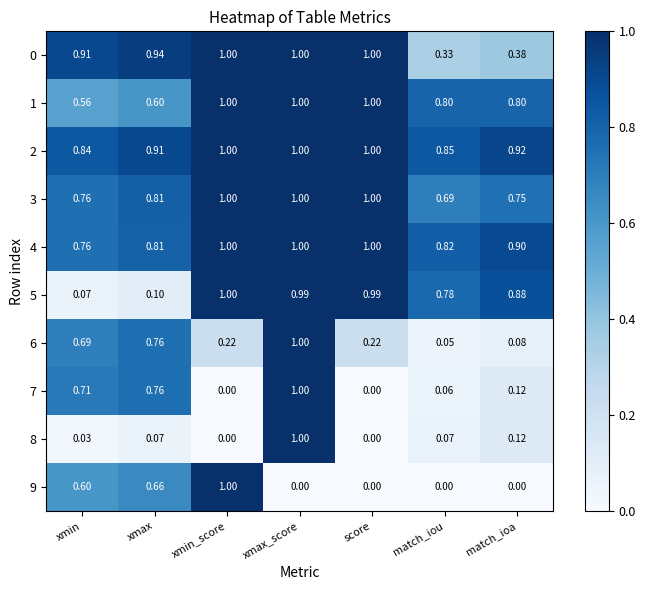

Where is 4 nearest to the value 0?

xmin